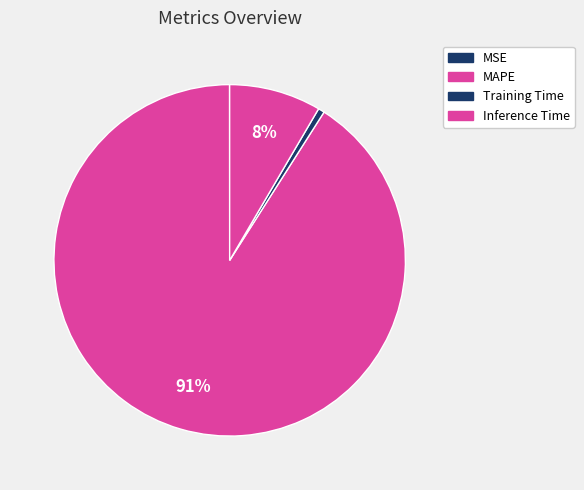

Which has a higher value, MAPE or Inference Time?

MAPE